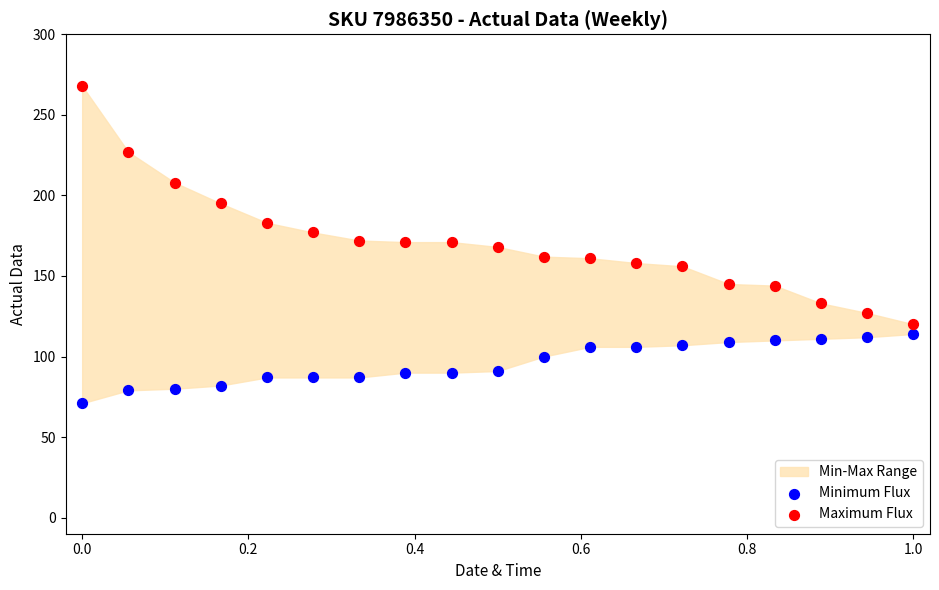

Which series has the largest Y range (max minus min)?

Maximum Flux